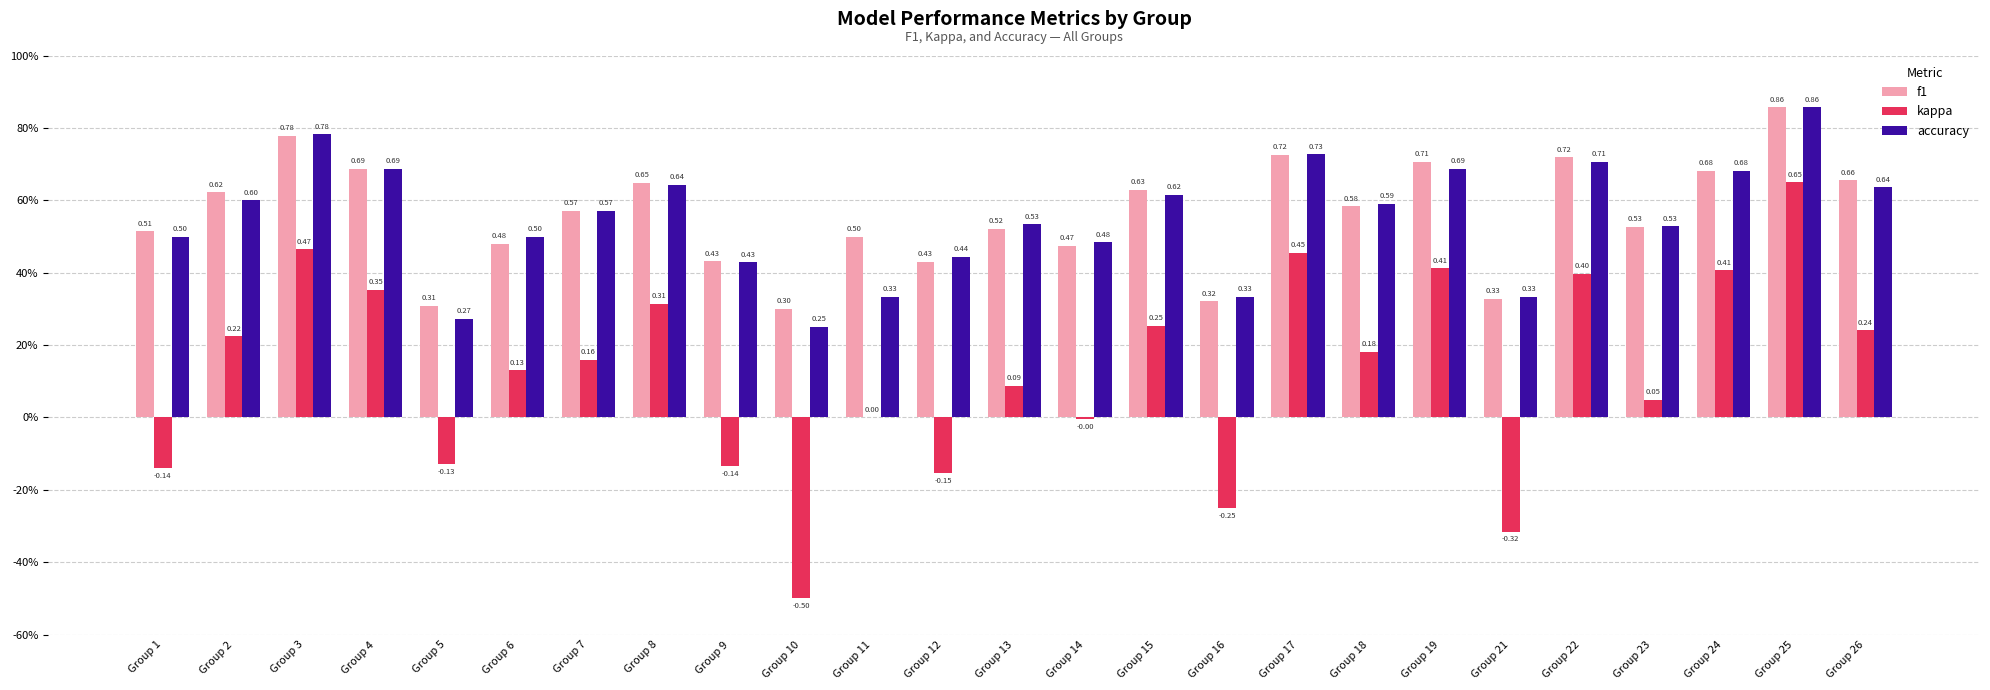

Rank the categories by f1 value from lowest to highest.

Group 10, Group 5, Group 16, Group 21, Group 12, Group 9, Group 14, Group 6, Group 11, Group 1, Group 13, Group 23, Group 7, Group 18, Group 2, Group 15, Group 8, Group 26, Group 24, Group 4, Group 19, Group 22, Group 17, Group 3, Group 25